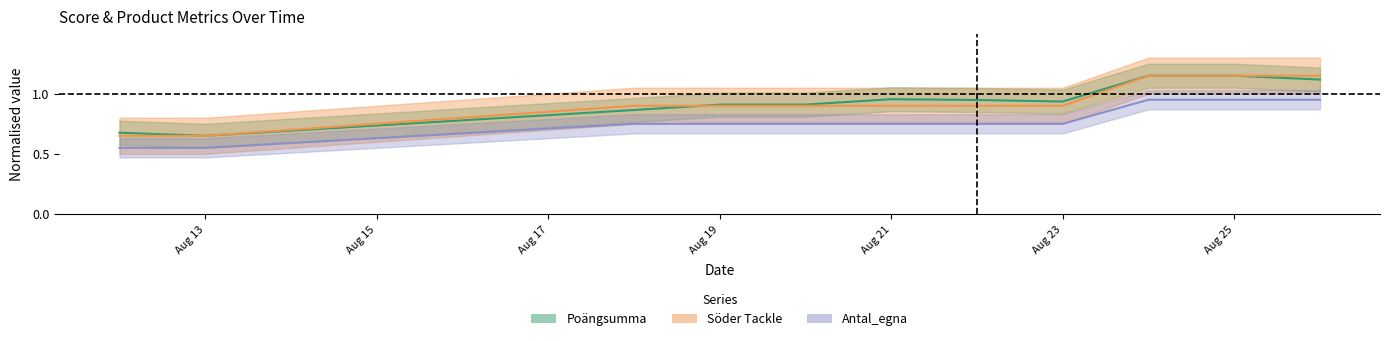

What is the greatest value displayed?

1.1